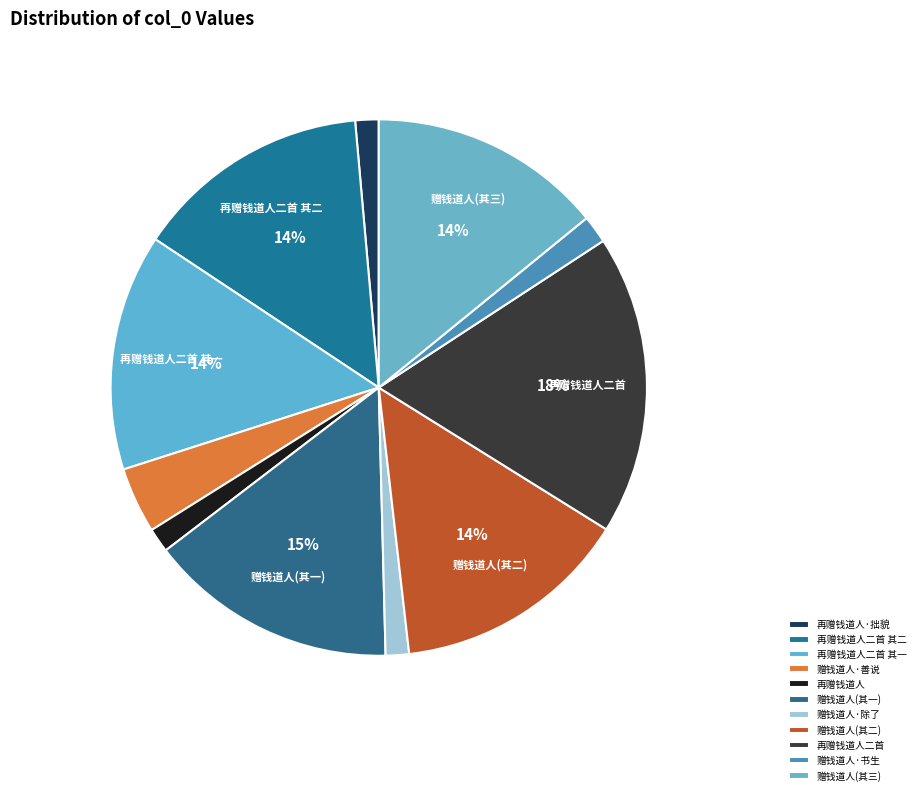

Is there any slice that represents more than half of the pie?

No